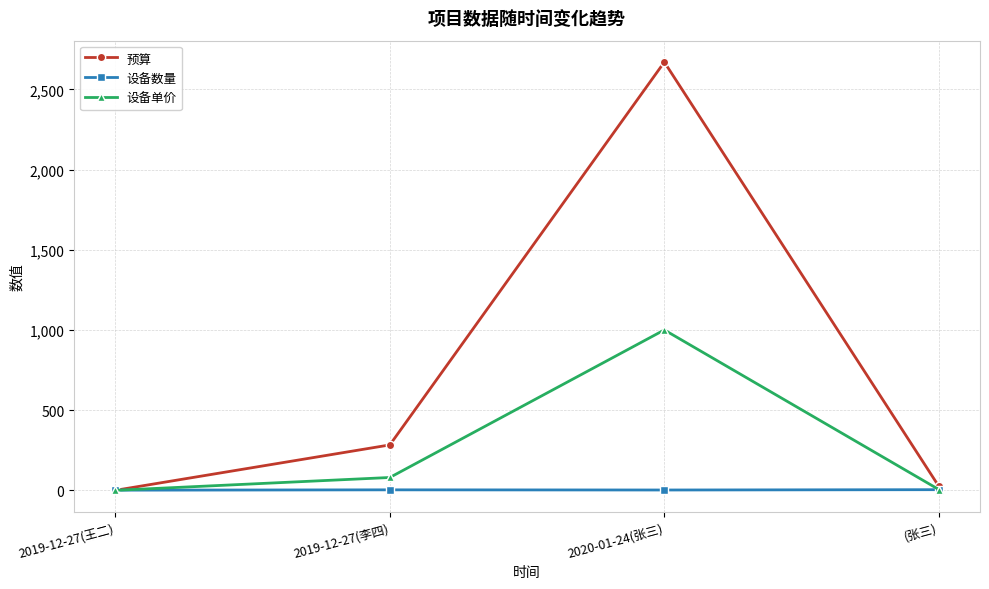

The value of 预算 at 2019-12-27(王二) is 1515.9. True or false?

False